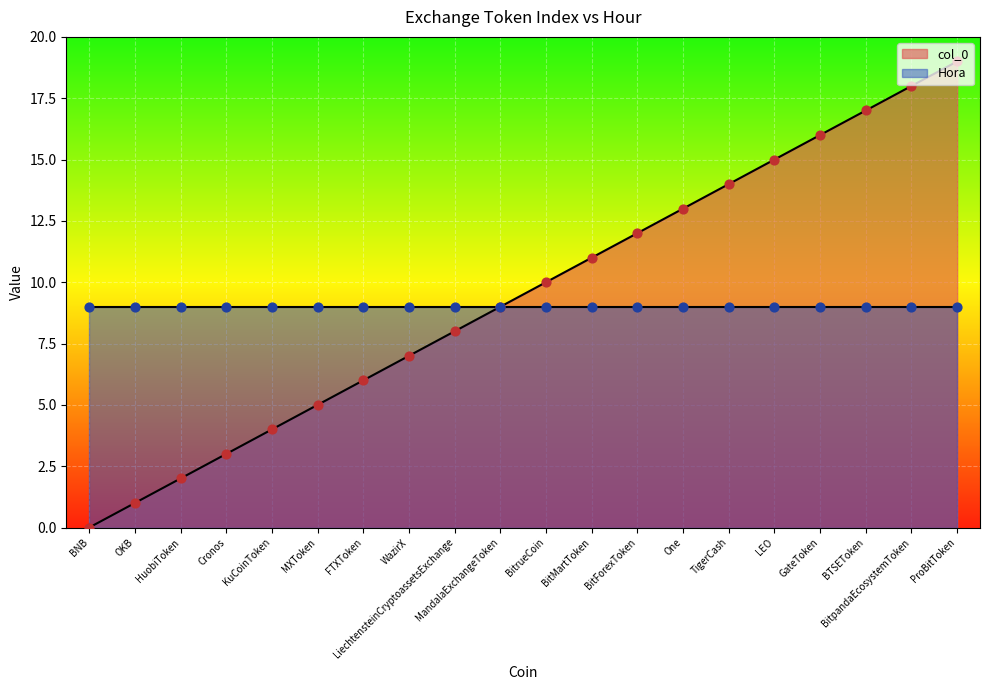

Which has a higher value, BitForexToken or BitMartToken?

BitForexToken